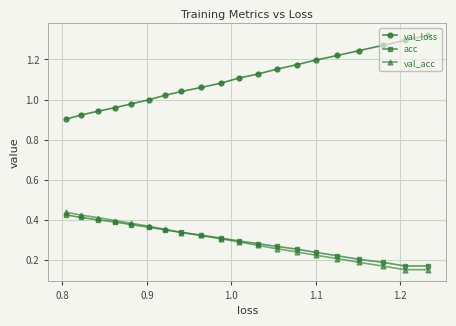

Which series has the largest total across all categories?

val_loss